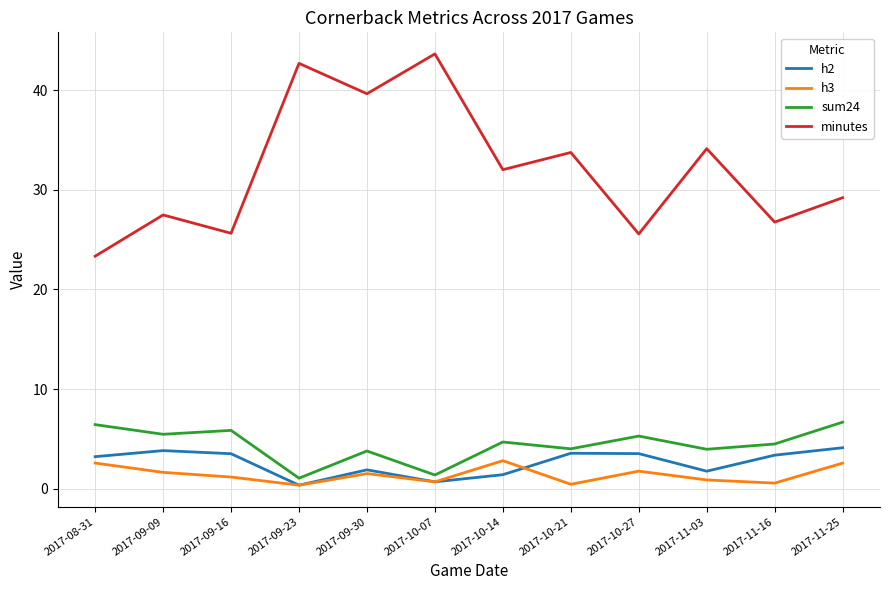

Read the h2 value at 2017-09-30.

1.9